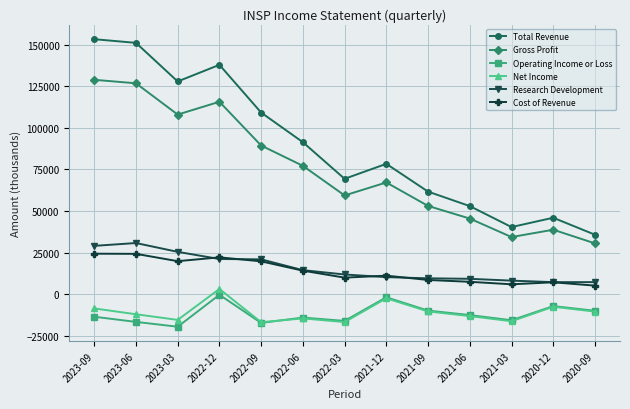

In Research Development, how many points are higher than both neighbors (excluding endpoints)?

1